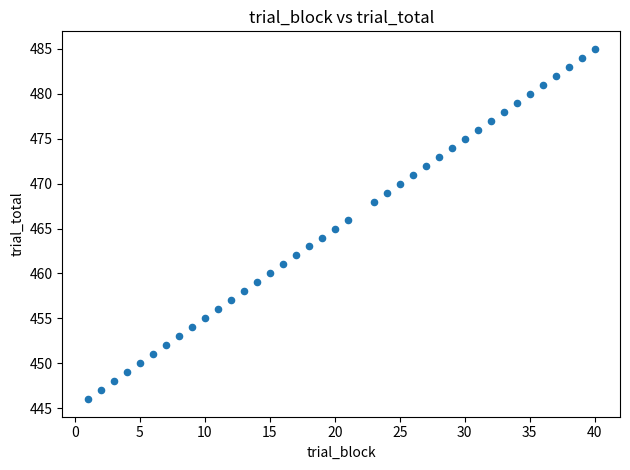

What is the range of X values (max minus min)?

39